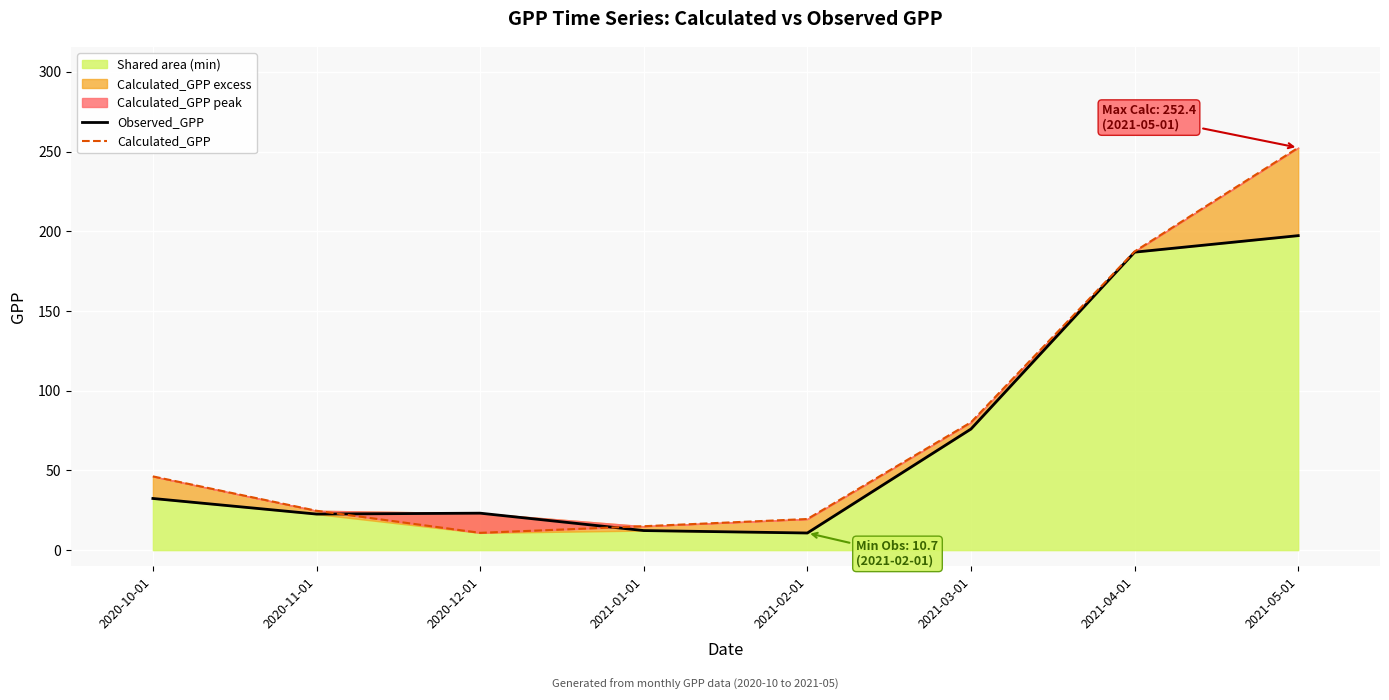

True or false: Observed_GPP has more than 1 points higher than both neighbors.

False